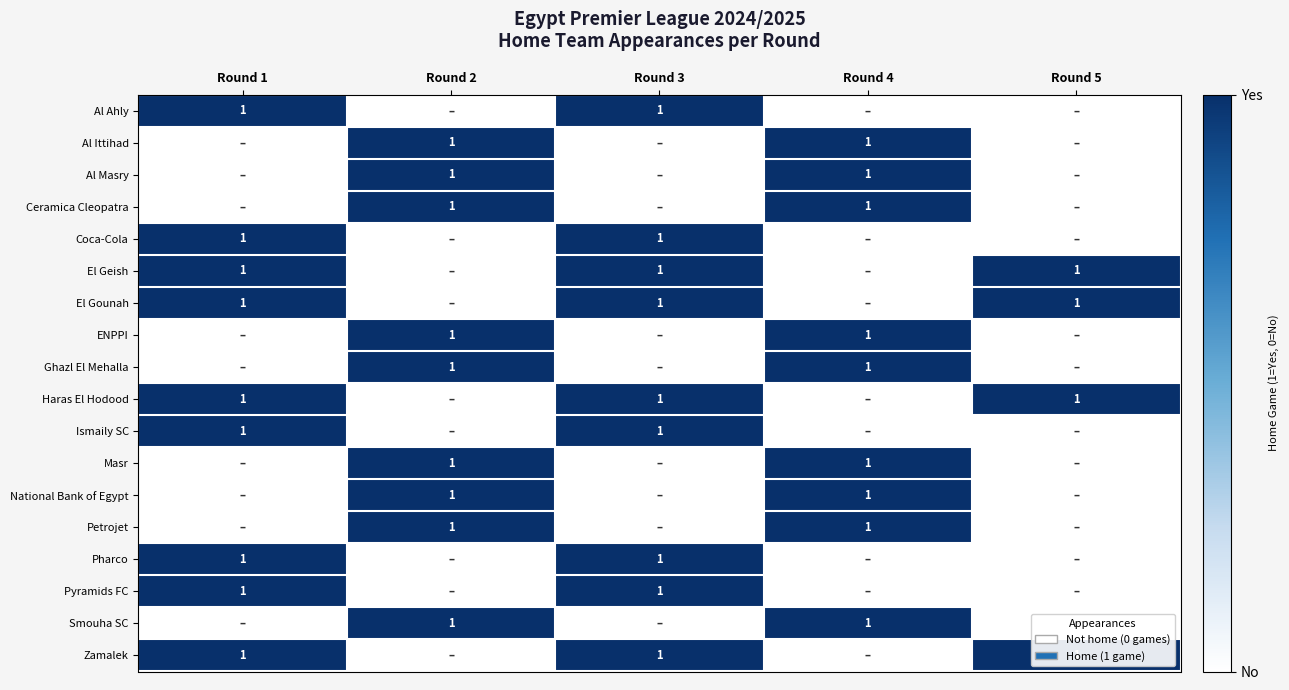

Is it true that Ismaily SC equals 0 at Round 1?

False